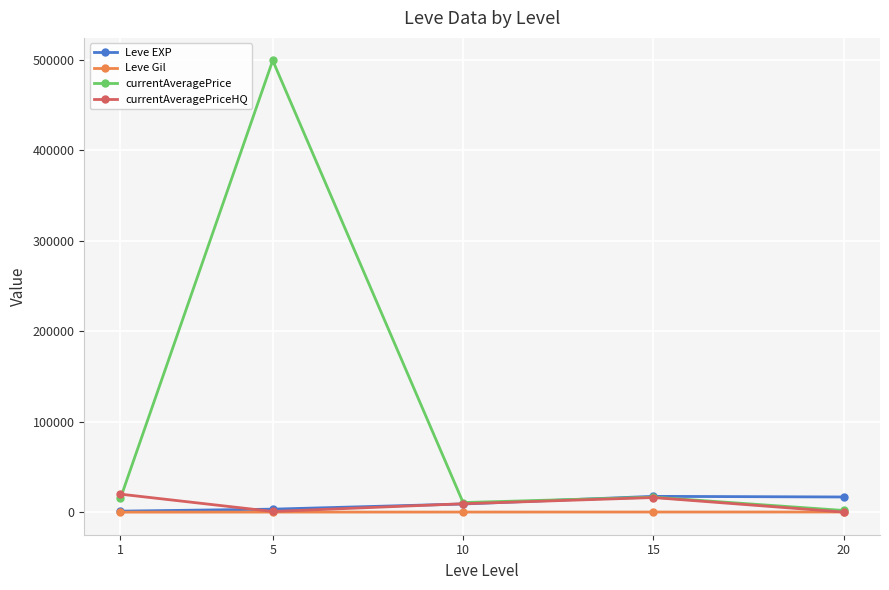

What is the maximum value shown in the chart?

499352.4